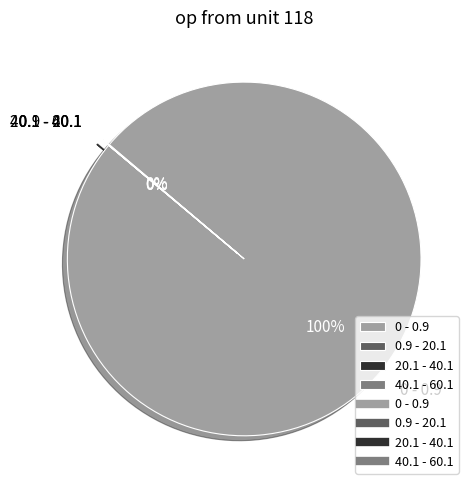

Which category has the biggest portion of the pie?

0 - 0.9